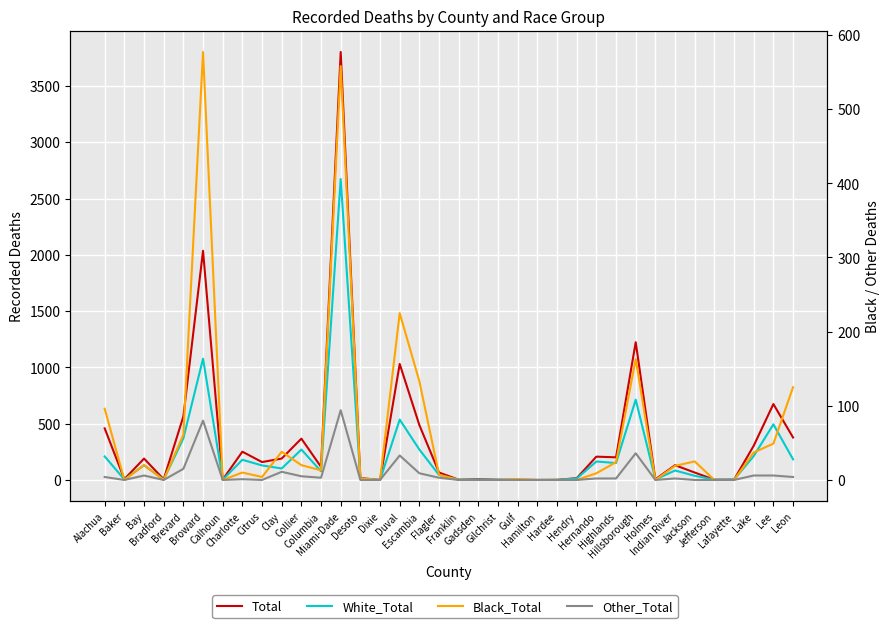

What are all the series names shown in the legend?

Total, White_Total, Black_Total, Other_Total